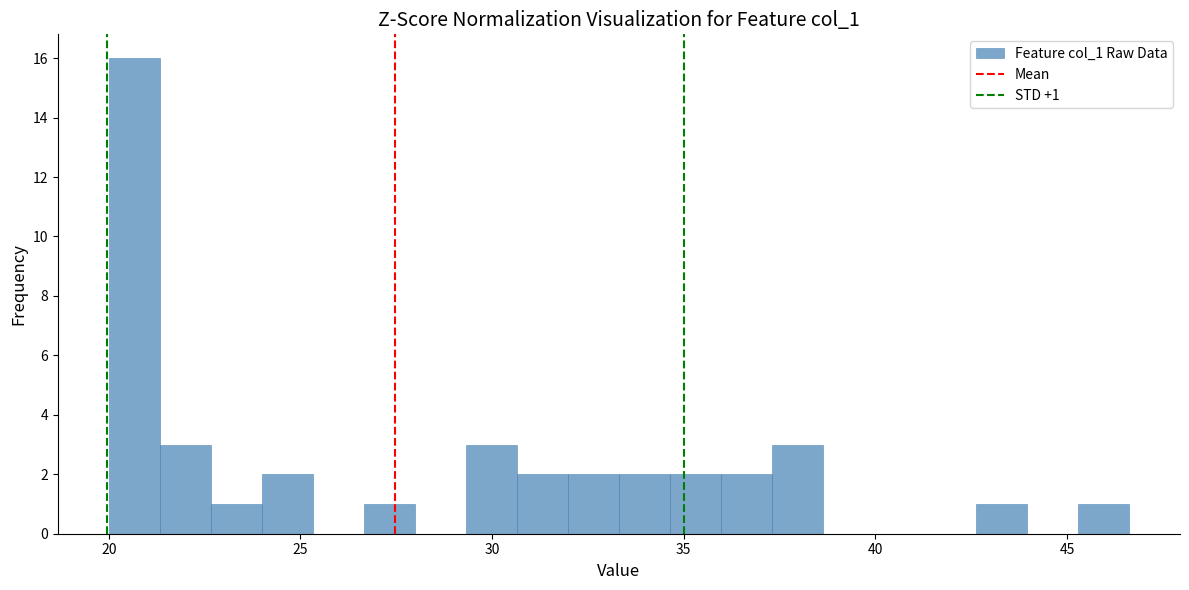

Around what value on the x-axis is the tallest bar? Give the approximate position of its centre, as read against the axis.

20.5